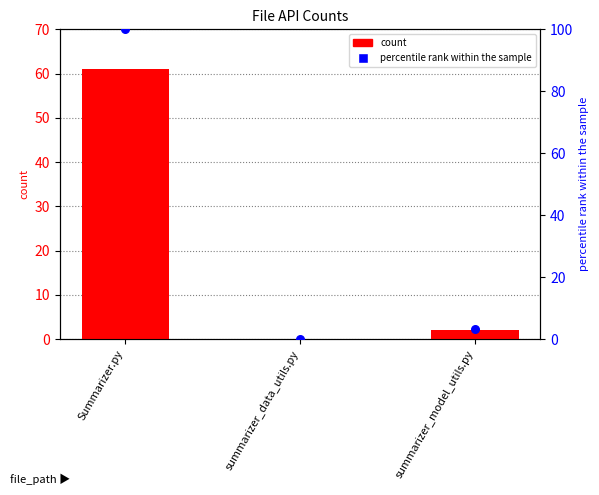

Is the value of percentile rank within the sample at summarizer_model_utils.py greater than the value of api_count at summarizer_data_utils.py?

Yes